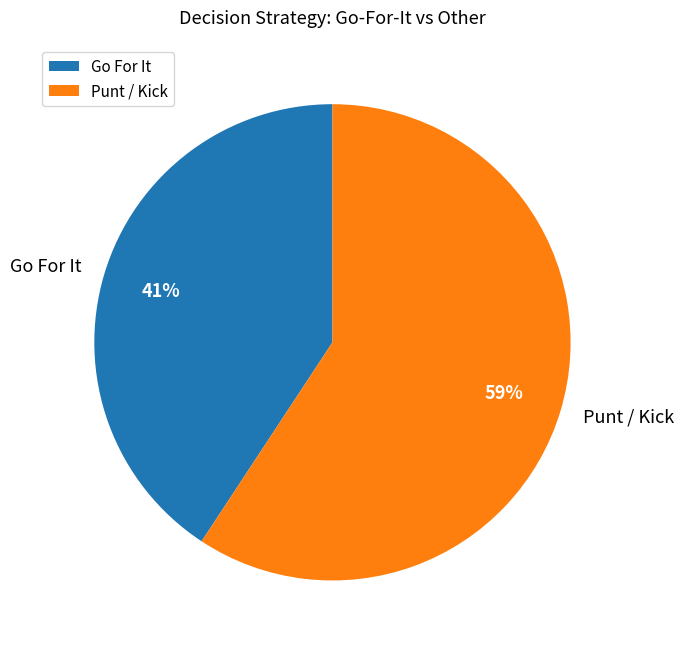

Count the number of slices in the pie.

2